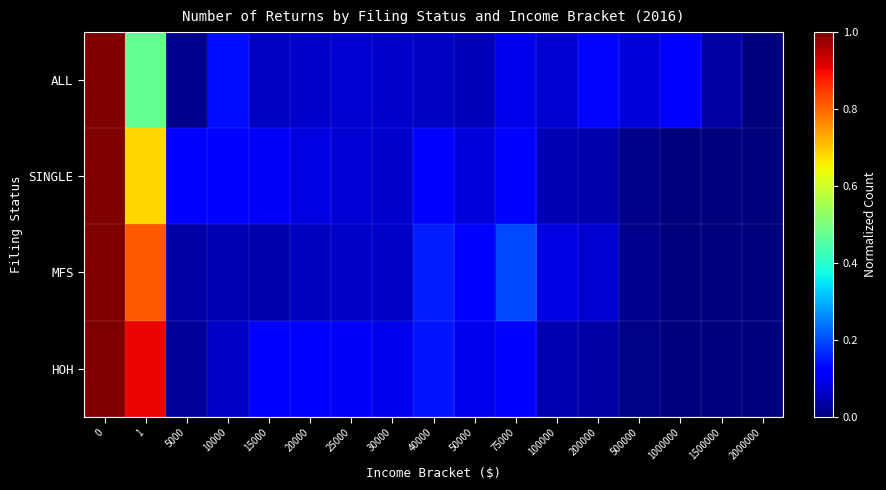

Which label corresponds to the smallest value in the chart?

2000000